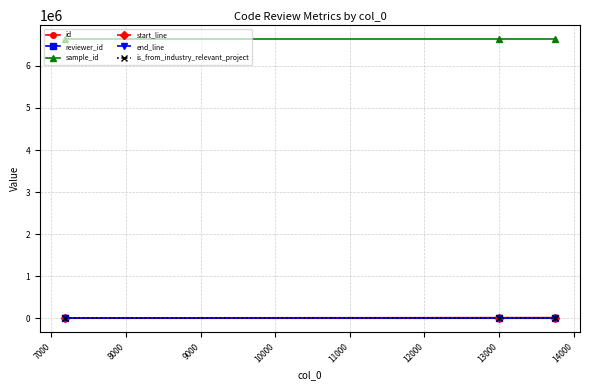

At how many categories does at least one series exceed 2797351?

3